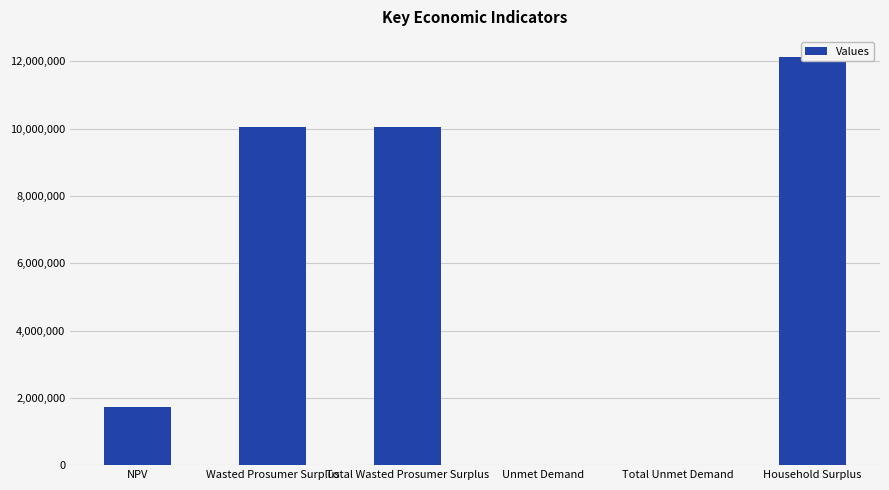

At which label does the data first exceed 10058448?

Wasted Prosumer Surplus